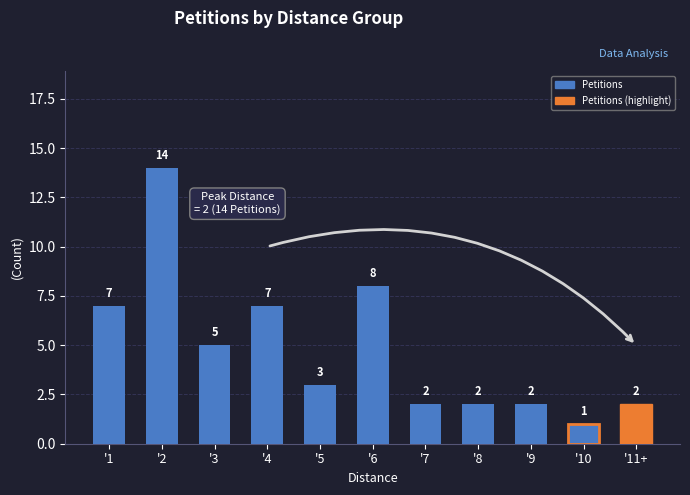

What is the average value?

5